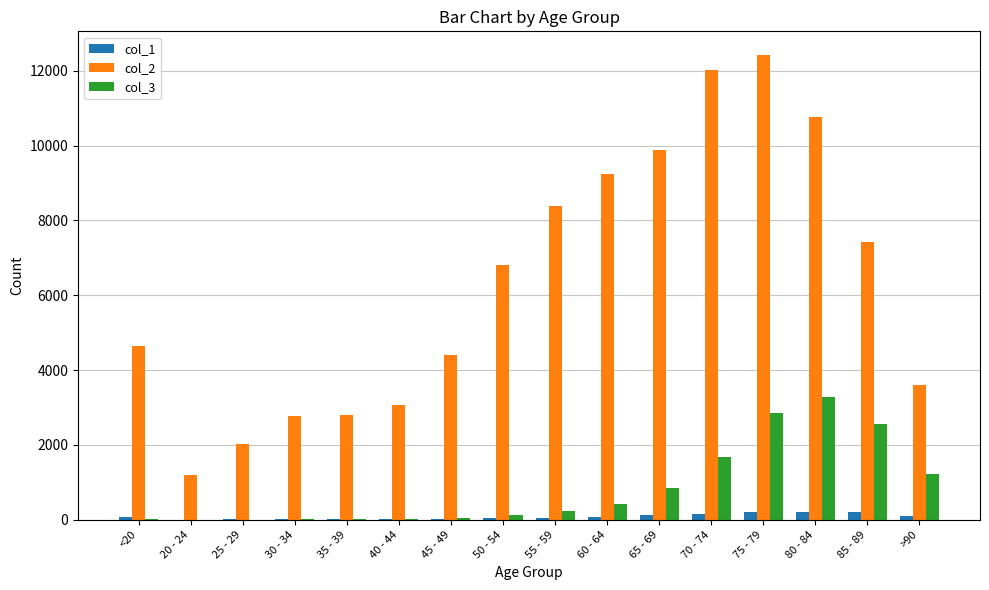

Is the value of col_1 at 30 - 34 greater than the value of col_3 at 70 - 74?

No